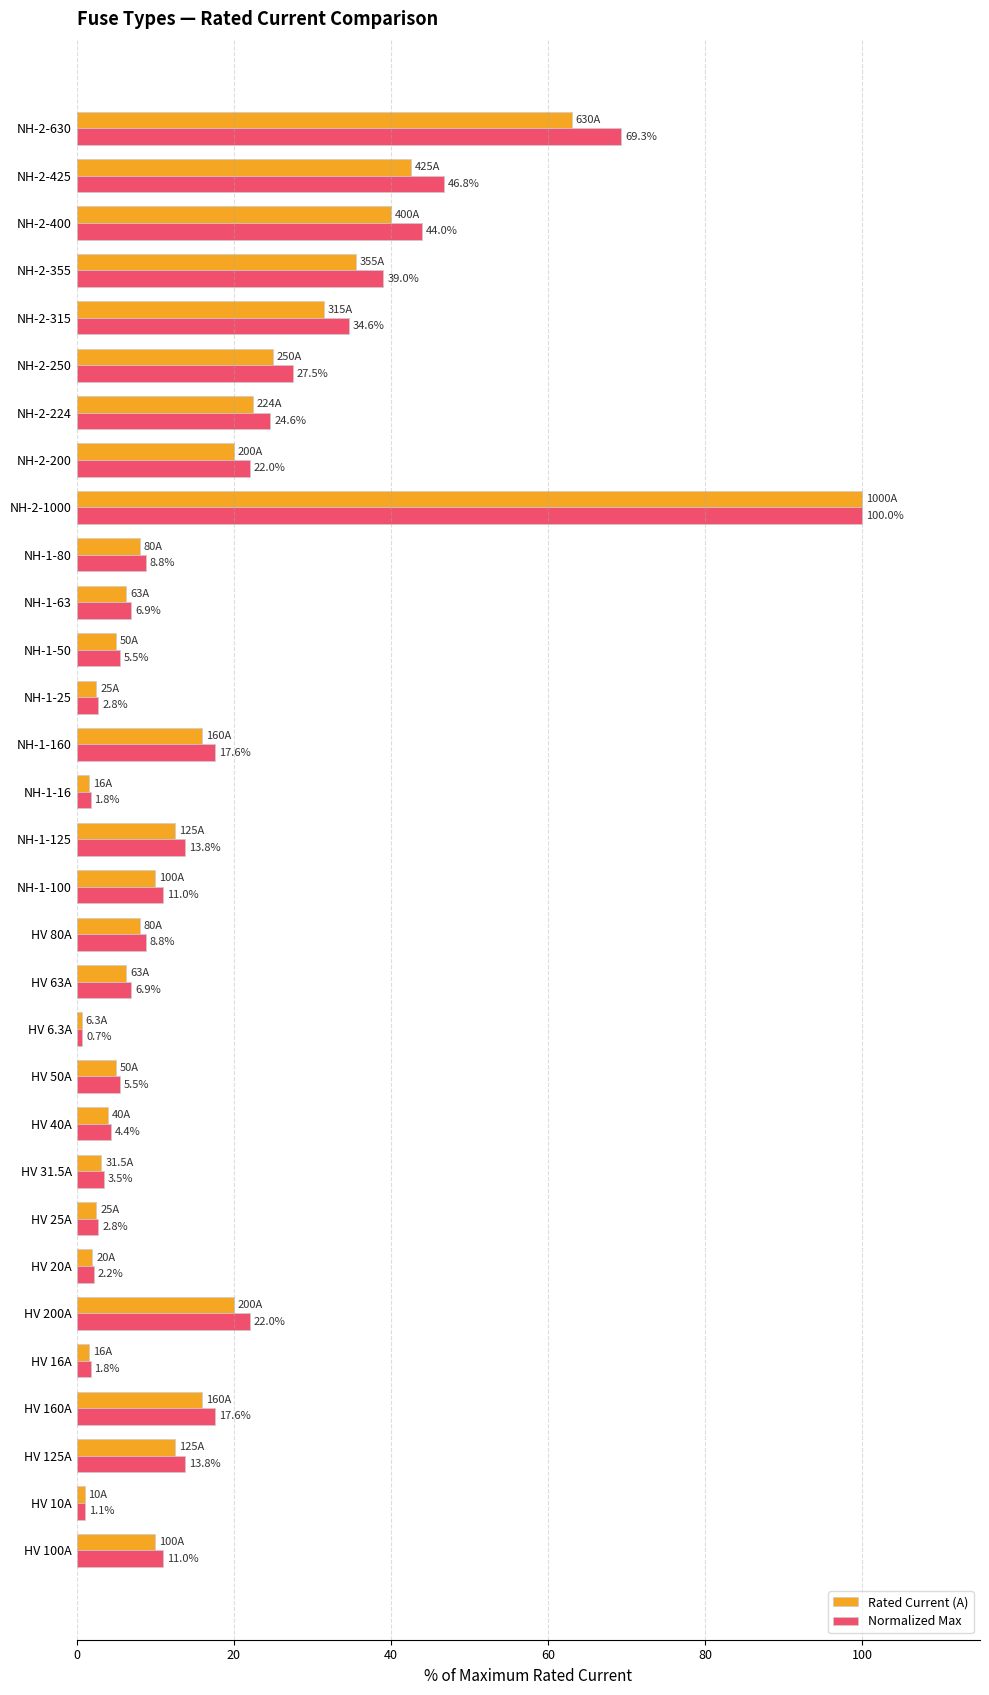

How many distinct data groups are displayed?

2